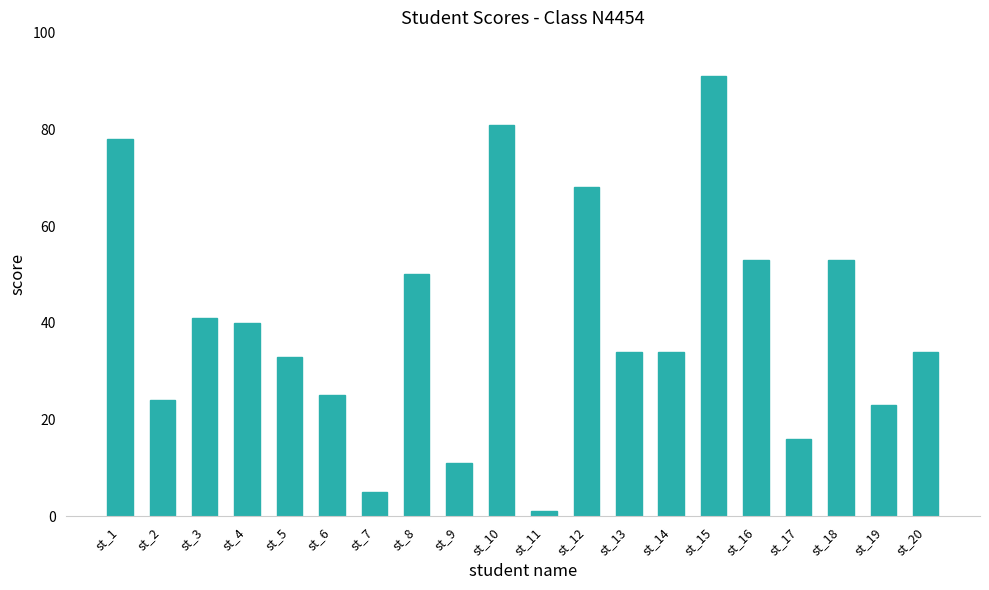

Reading right to left, list all the values displayed in this chart.

34	23	53	16	53	91	34	34	68	1	81	11	50	5	25	33	40	41	24	78